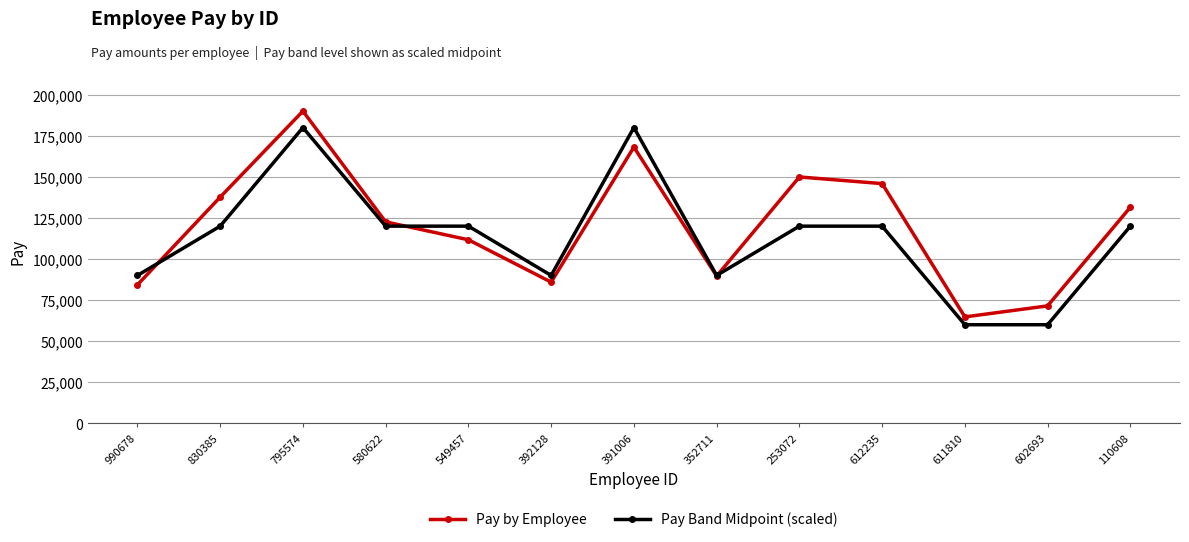

What is the sum of the Pay by Employee values at 253072 and 612235?

295839